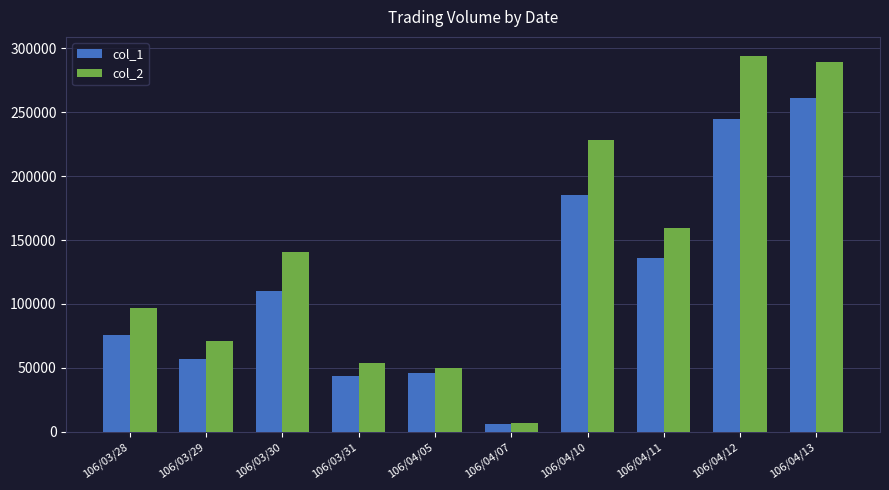

How many distinct data groups are displayed?

2